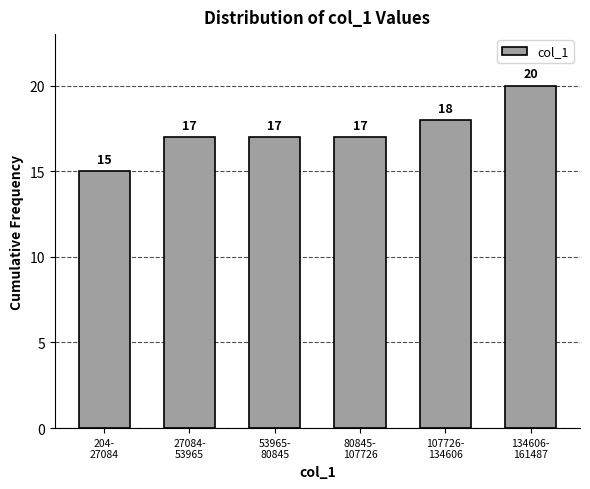

Reading right to left, transcribe all the data shown in this chart.

20	18	17	17	17	15